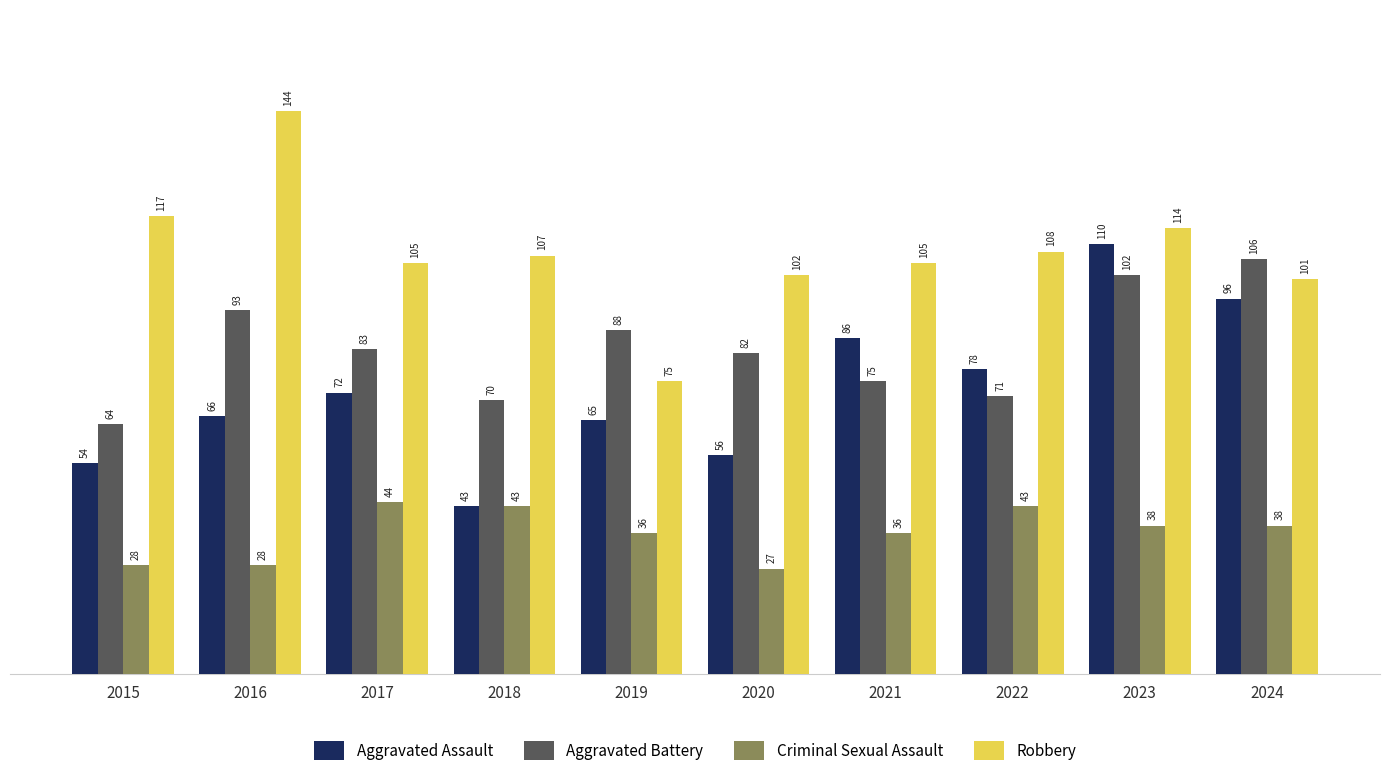

Which series changed the most between 2016 and 2020?

Robbery